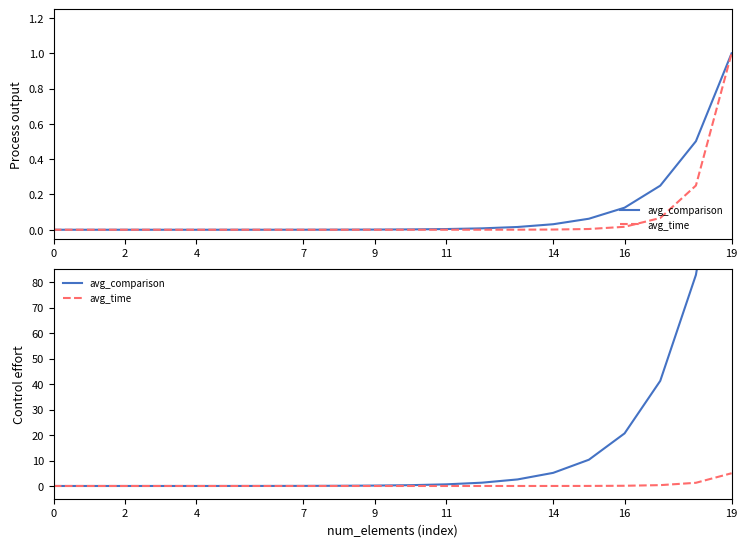

What is the sum of all avg_comparison values?

330.4